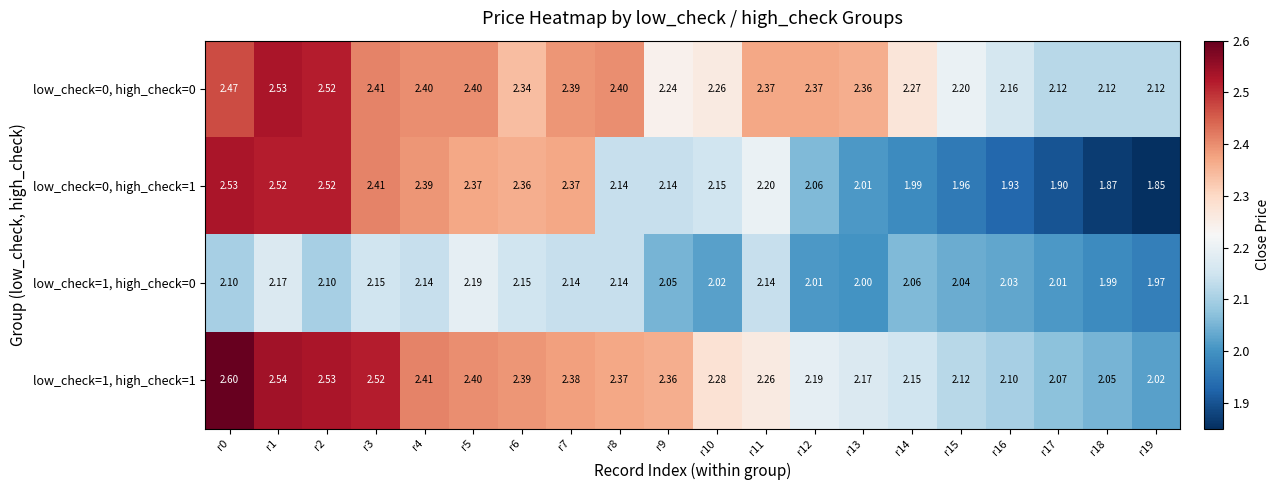

At which category is the sum across all series the highest?

r1